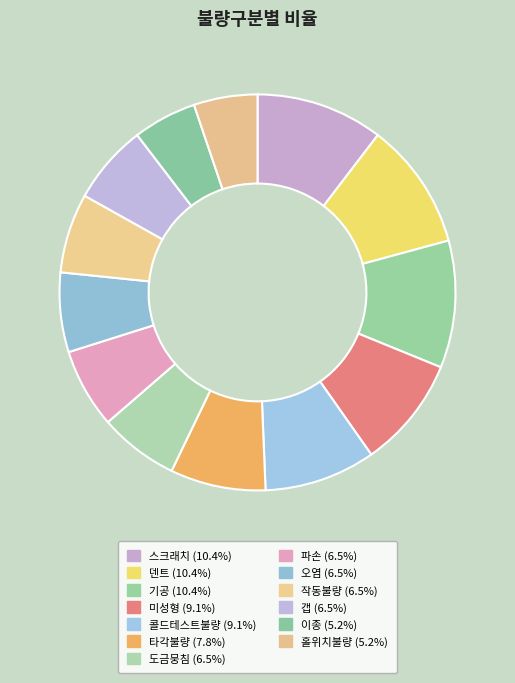

What percentage is the 미성형 slice, to the nearest percent?

9%